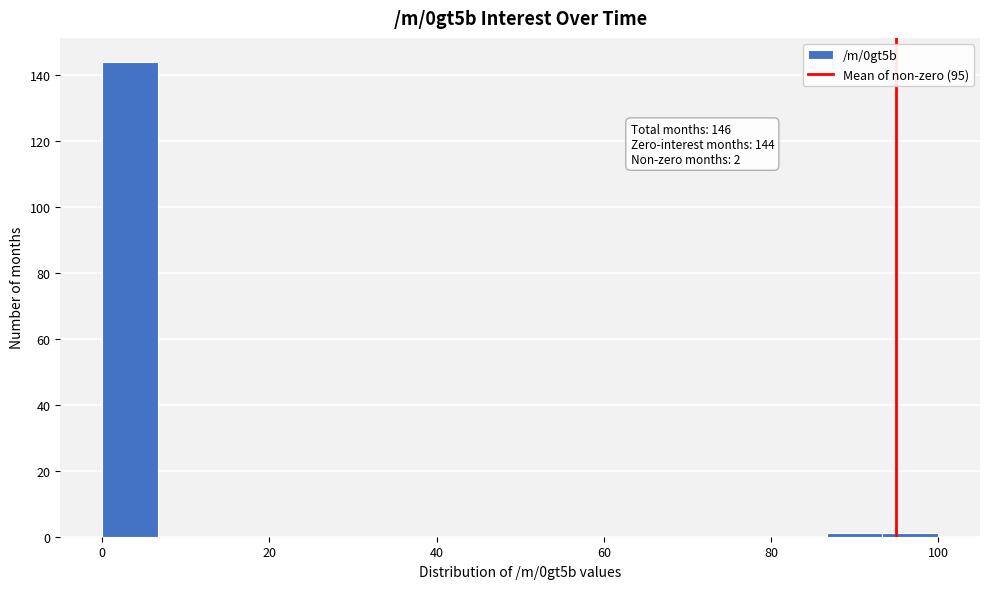

Around what value on the x-axis is the tallest bar? Give the approximate position of its centre, as read against the axis.

4